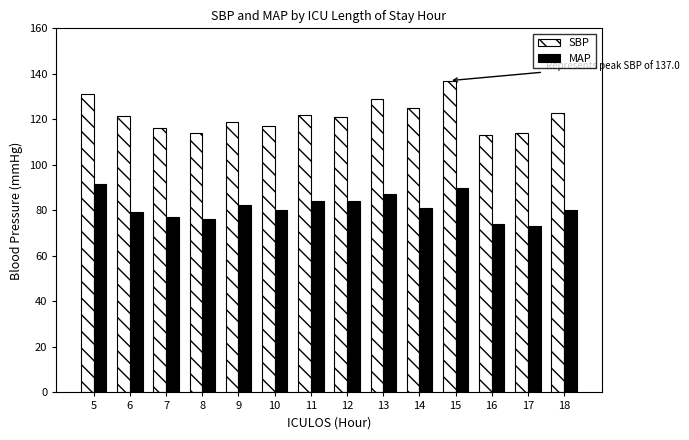

What is the difference between the highest and lowest values at 14?

44.0